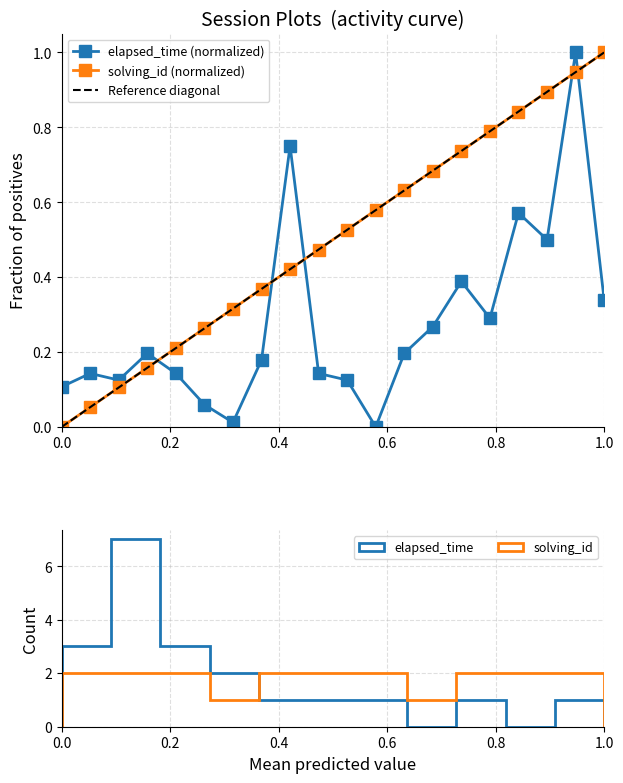

True or false: elapsed_time and solving_id cross at least once.

True